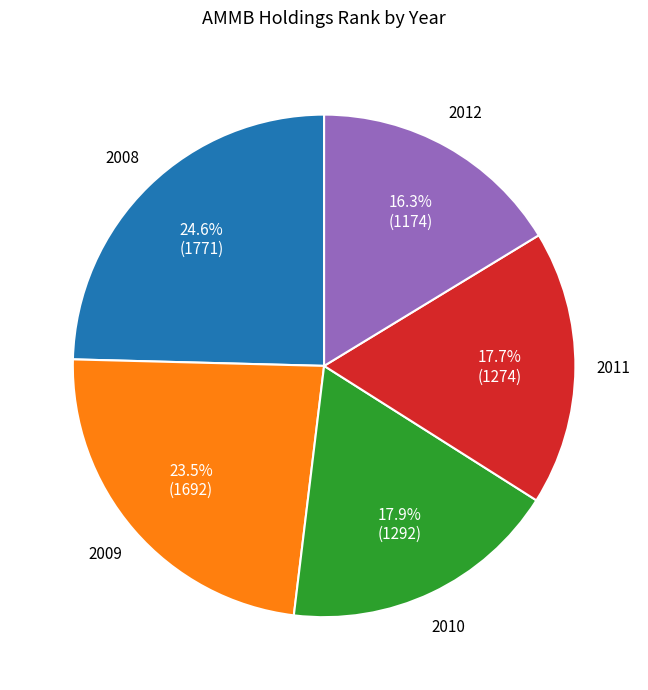

Is there a majority slice in this chart?

No